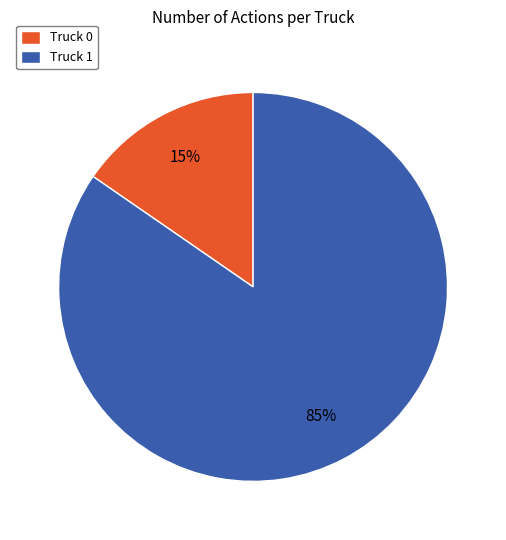

Between Truck 1 and Truck 0, which is larger?

Truck 1